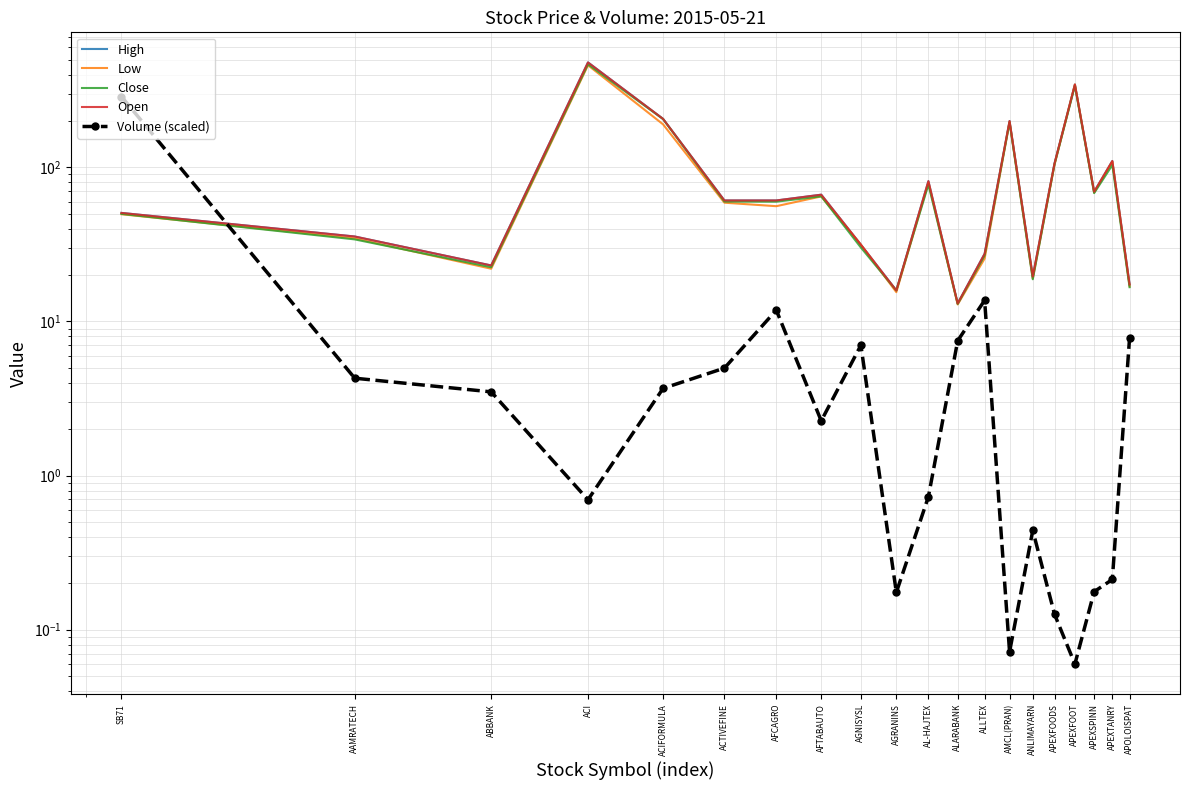

What is the sum of all Close values?

1972.7